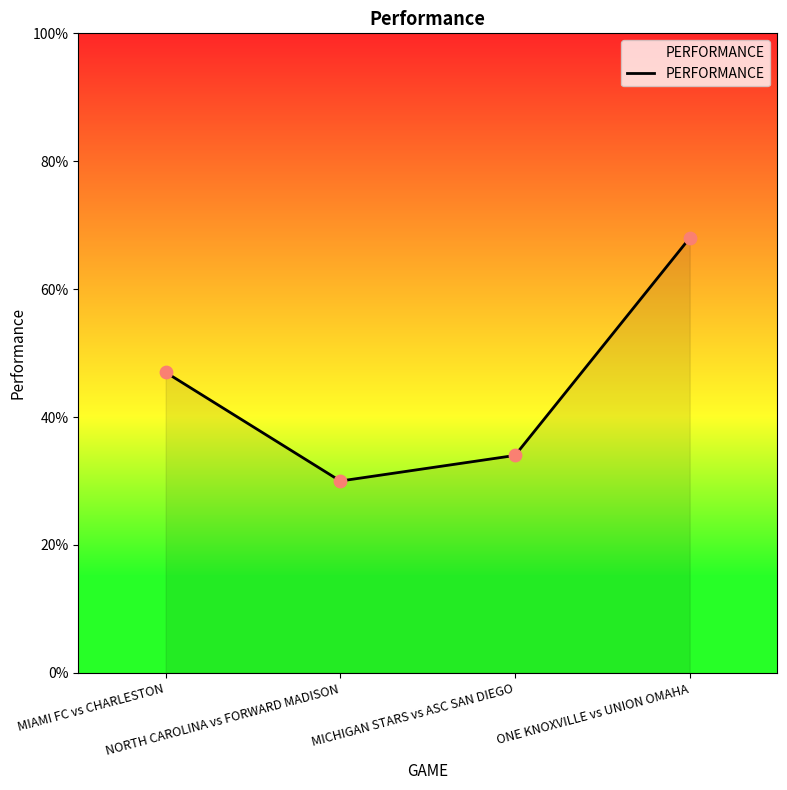

What is the change in value from MIAMI FC vs CHARLESTON to NORTH CAROLINA vs FORWARD MADISON?

-17